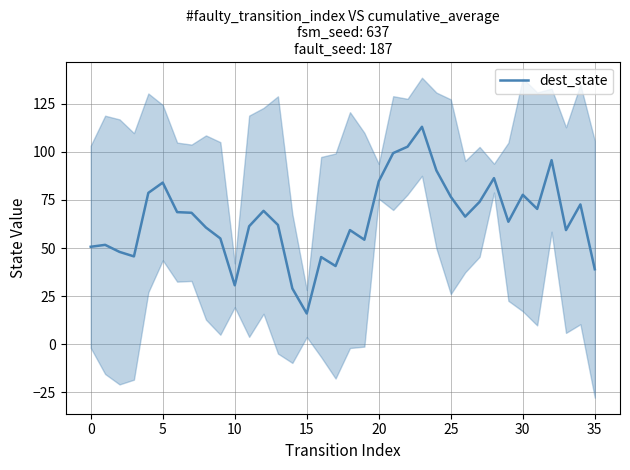

What is the ratio of the value at 12 to the value at 14?

2.4